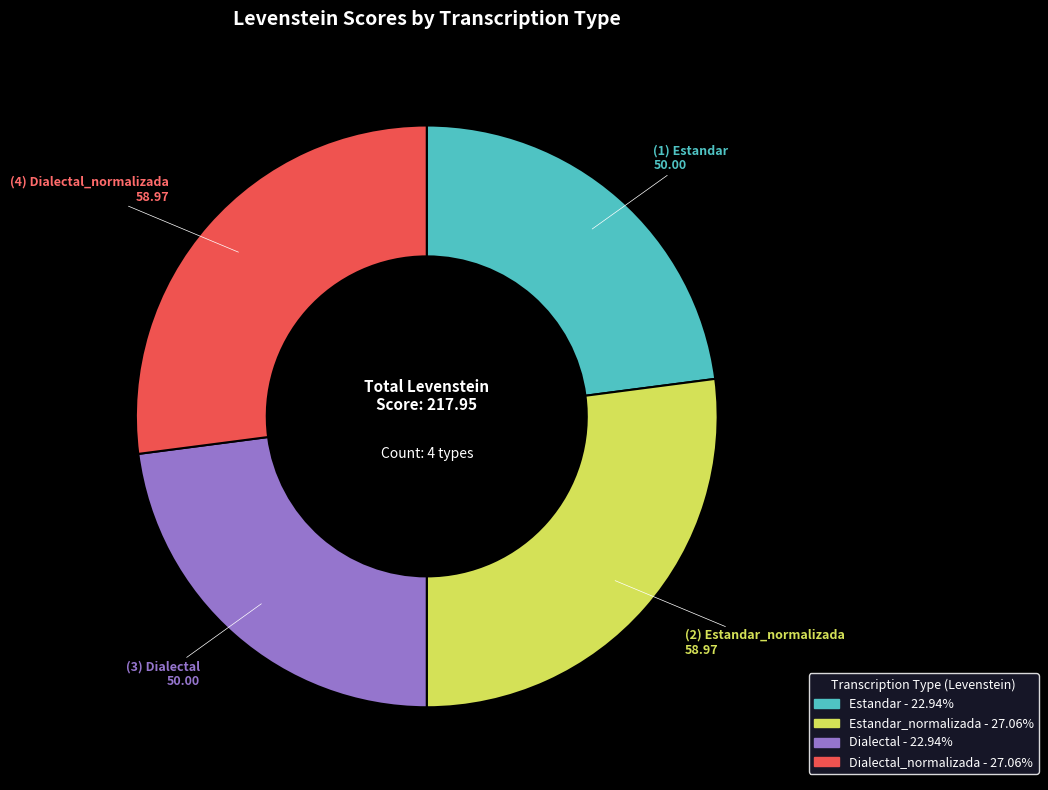

Is there any slice that represents more than half of the pie?

No